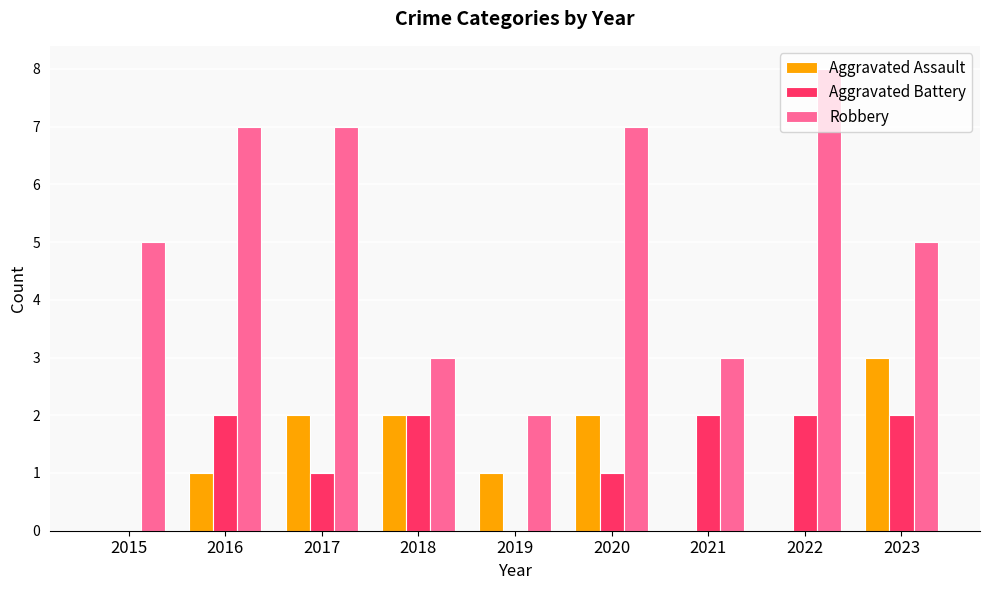

Are the bars grouped side by side (vs. stacked)?

Yes